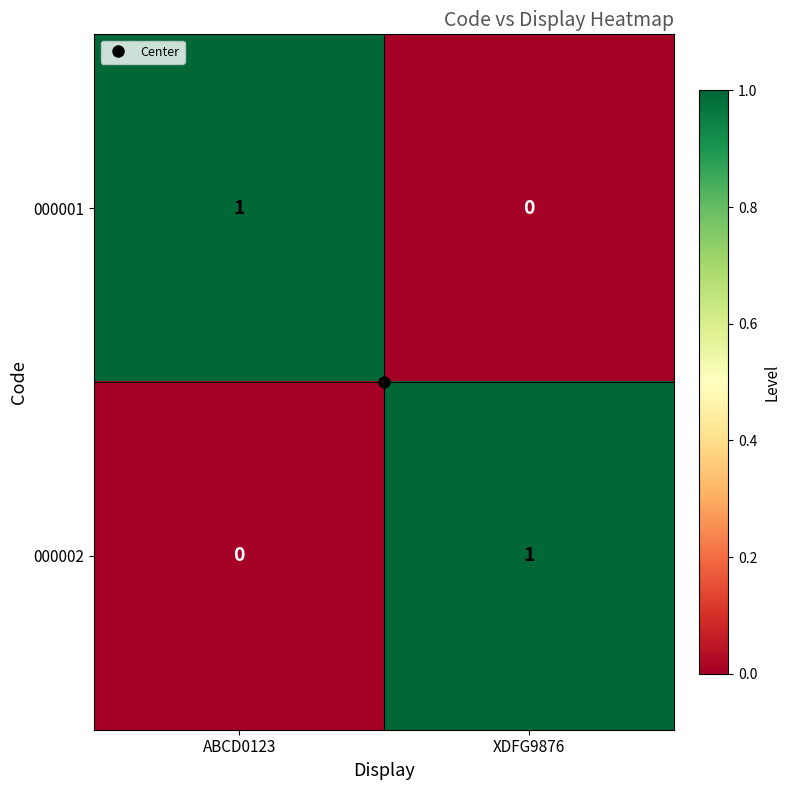

What is the maximum value shown in the chart?

1